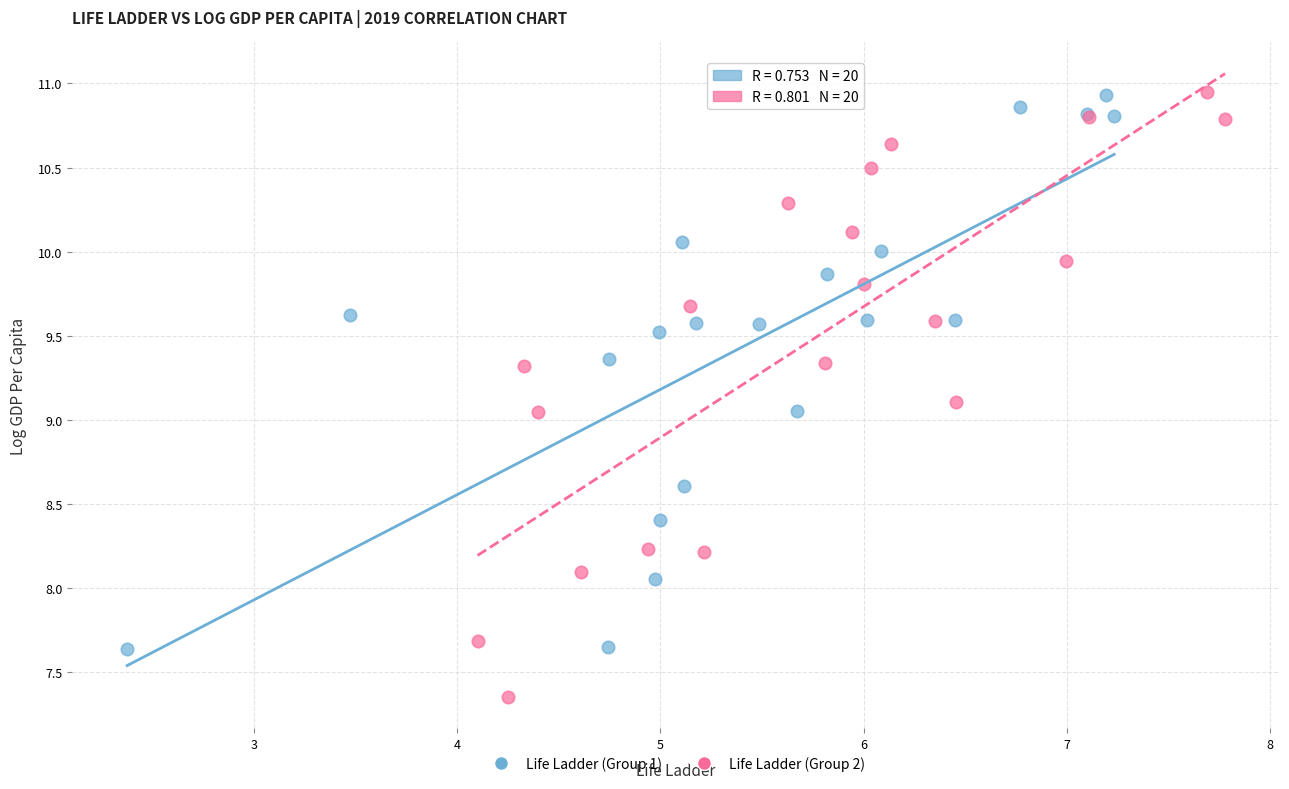

Which series has the largest Y range (max minus min)?

Life Ladder (Group 2)